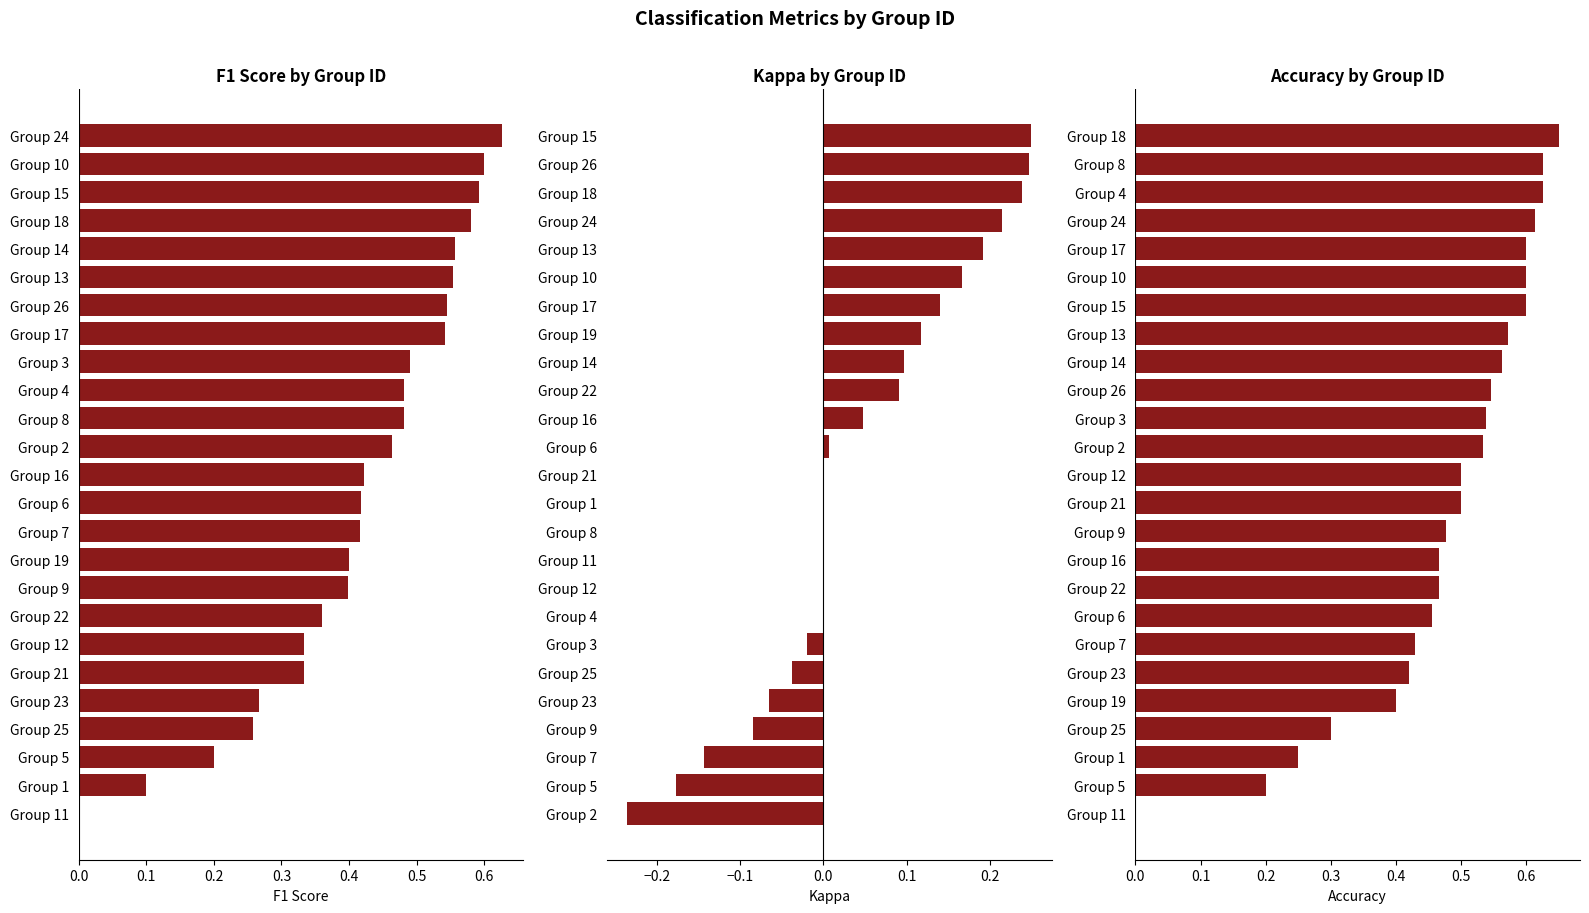

What is the label of the 10th bar from the left?

9